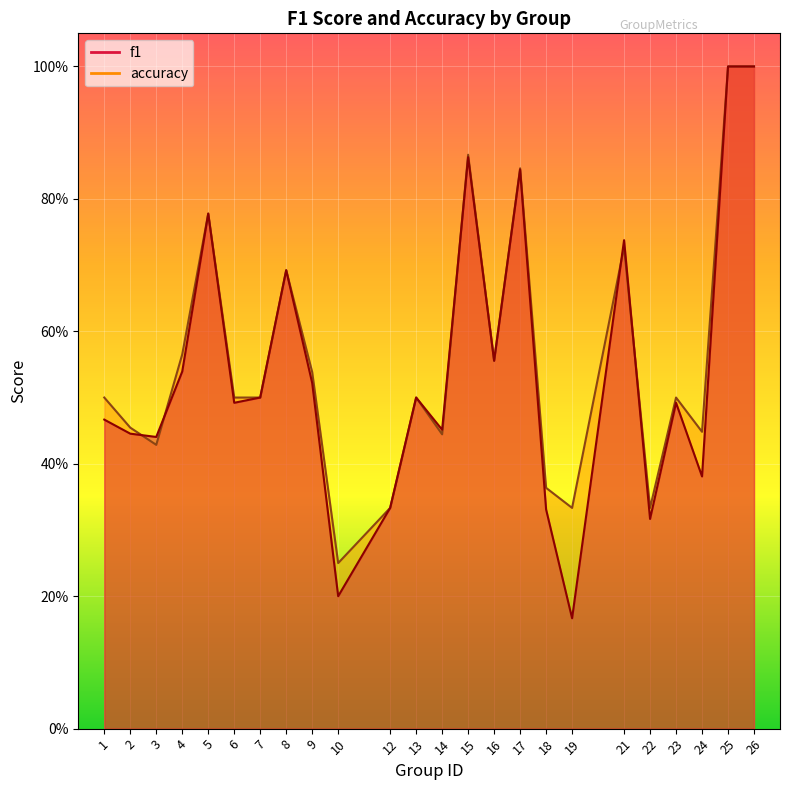

How many interior local peaks does the f1 series have?

7